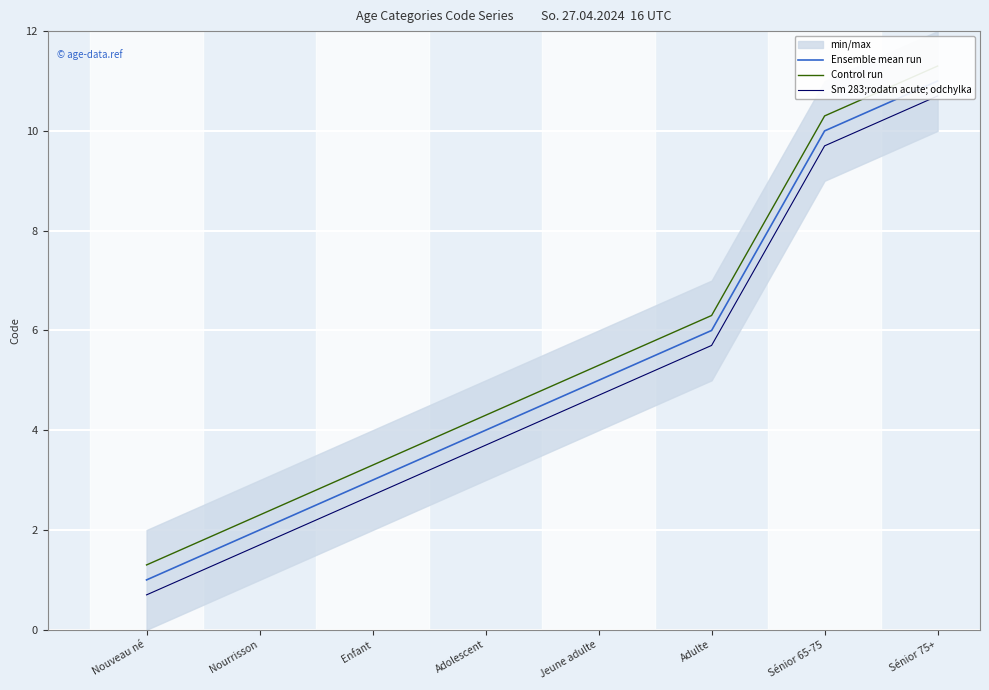

True or false: Control run has more than 0 points higher than both neighbors.

False